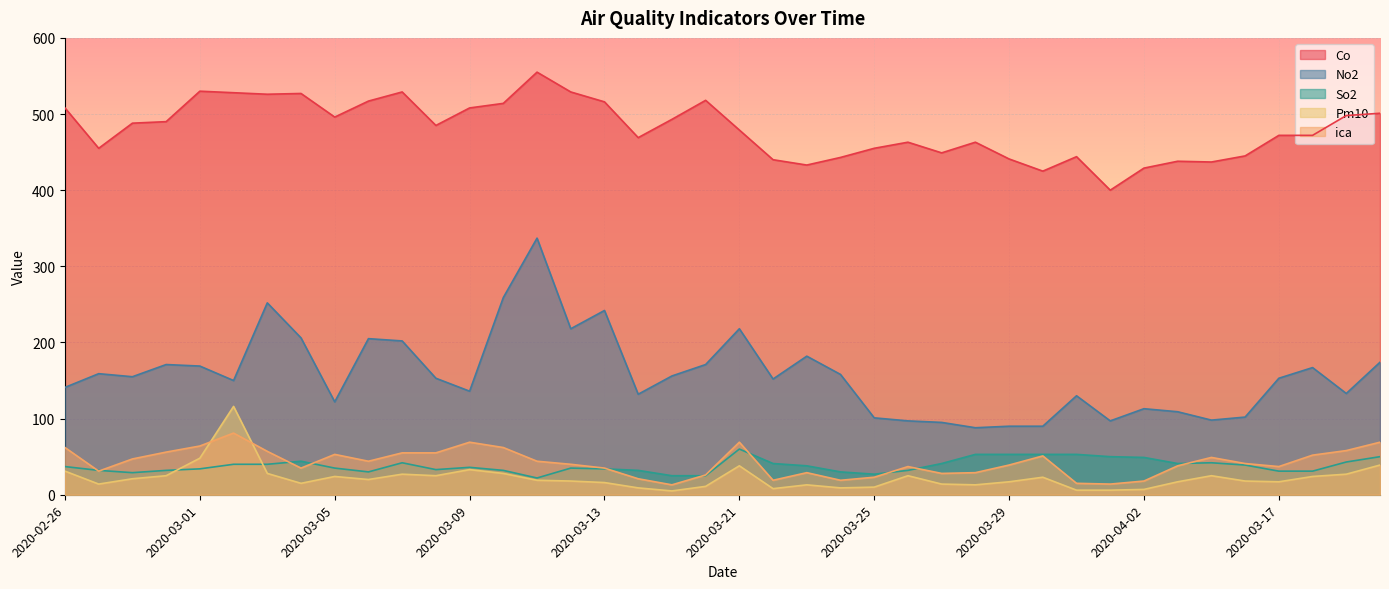

At which category is the sum across all series the highest?

2020-03-11